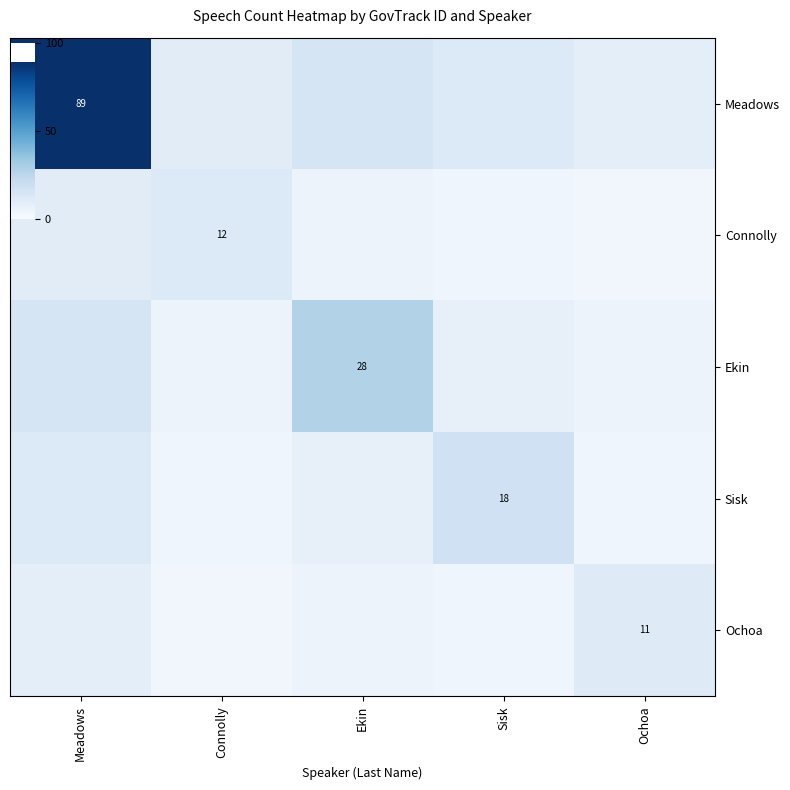

At how many categories does at least one series exceed 23?

2